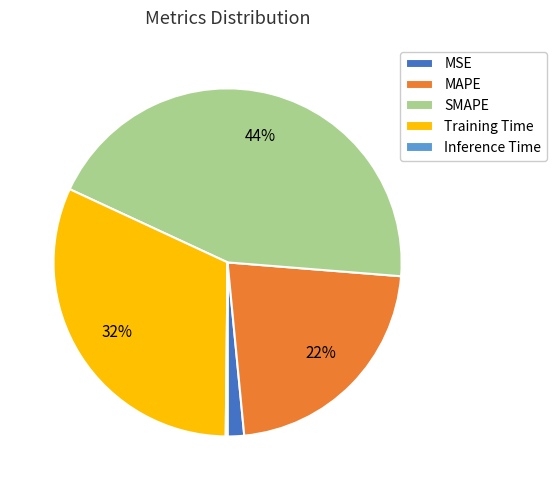

What is the largest slice in the pie chart?

SMAPE